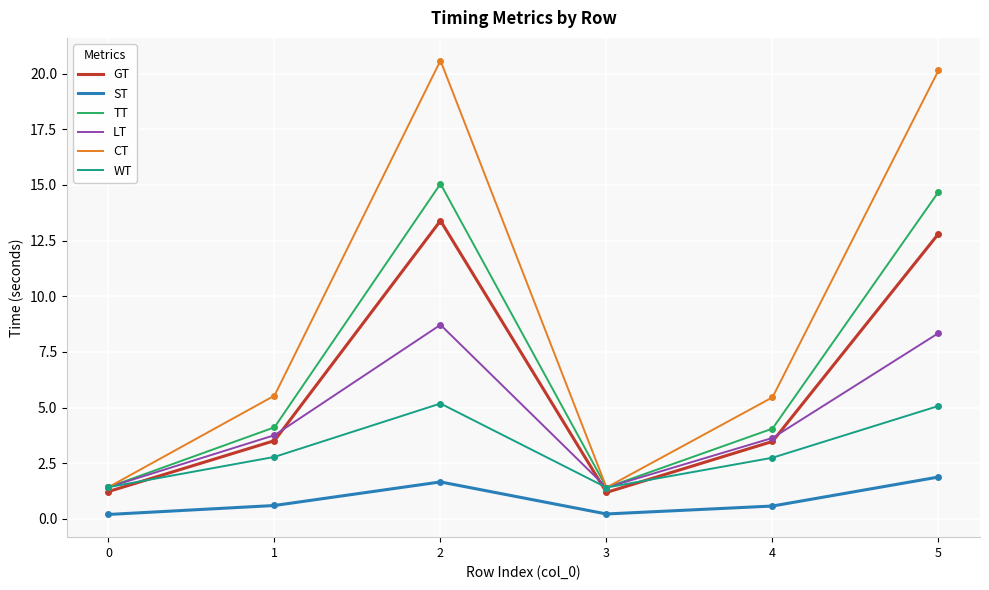

Read the WT value at 2.

5.2